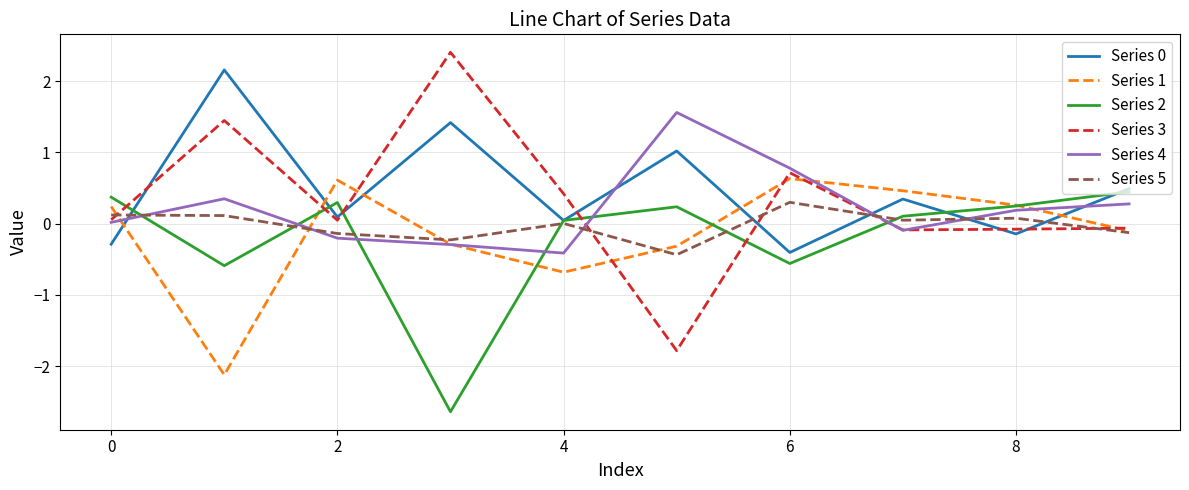

How many values in the Series 2 series are below 0?

3